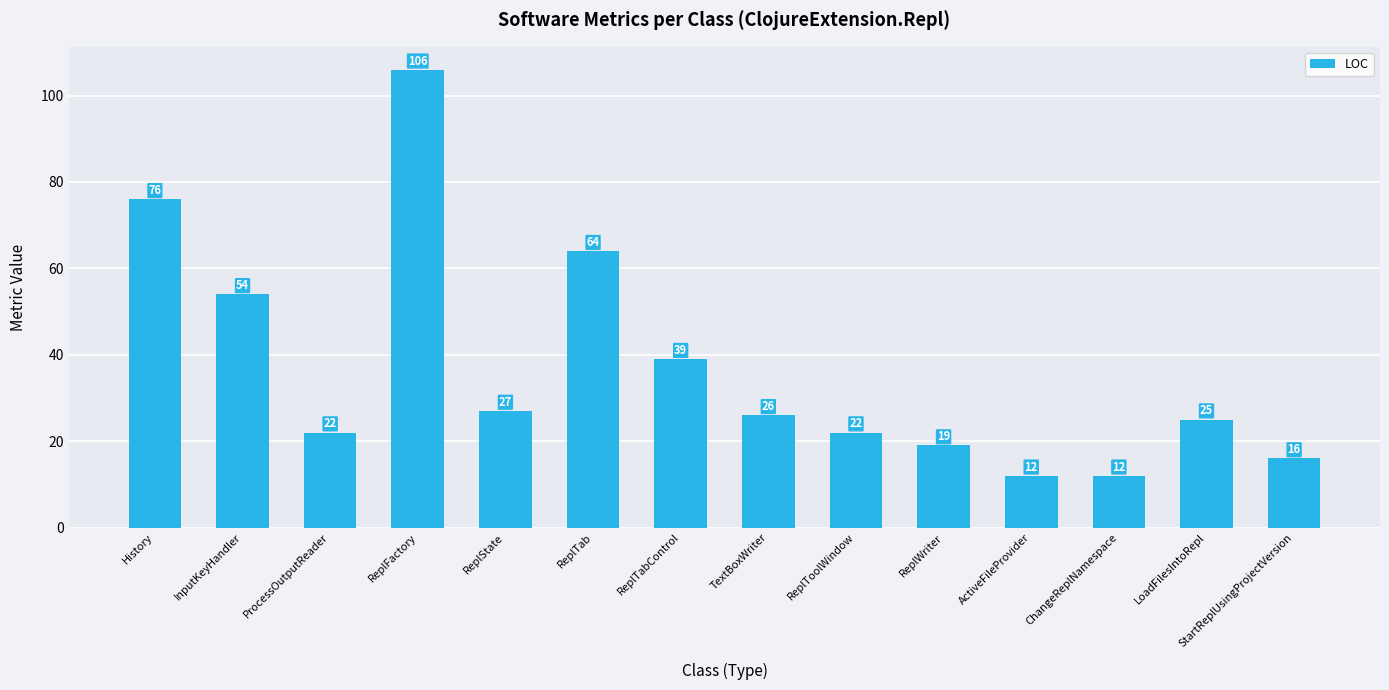

How many distinct data groups are displayed?

1